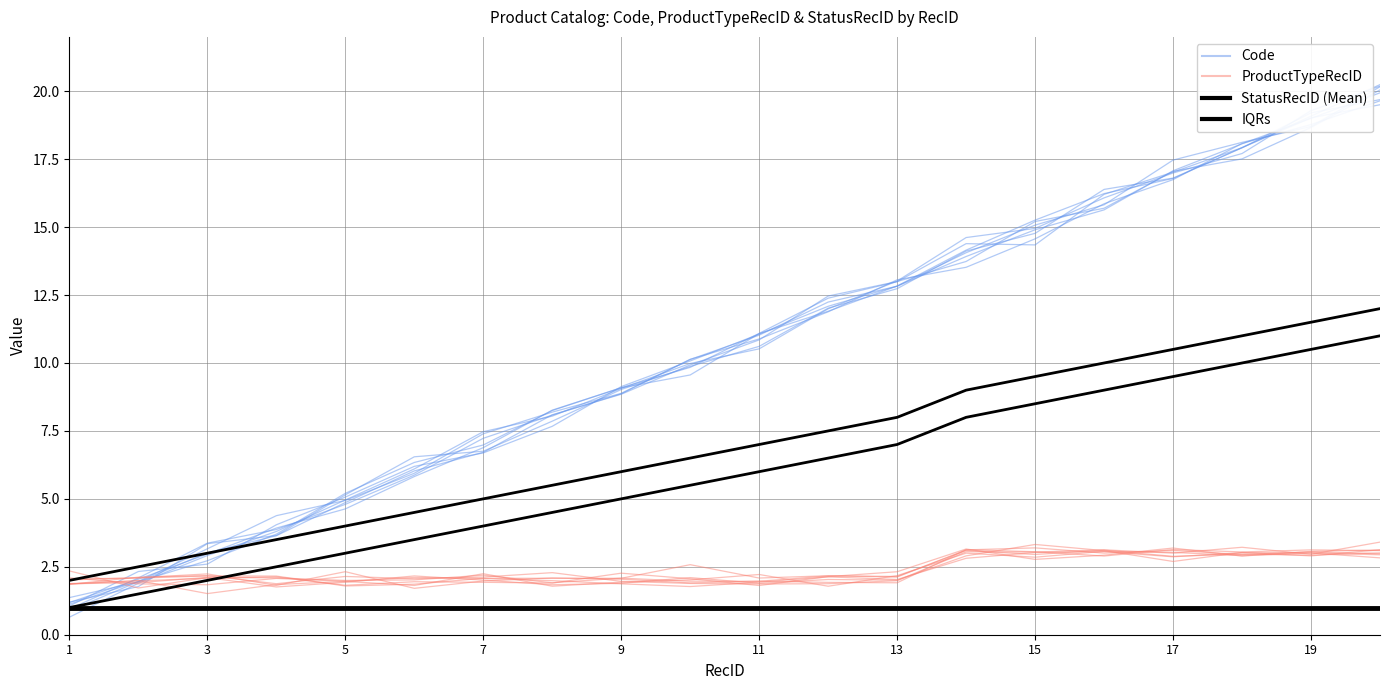

What are all the series names shown in the legend?

Code, ProductTypeRecID, StatusRecID (Mean), IQRs